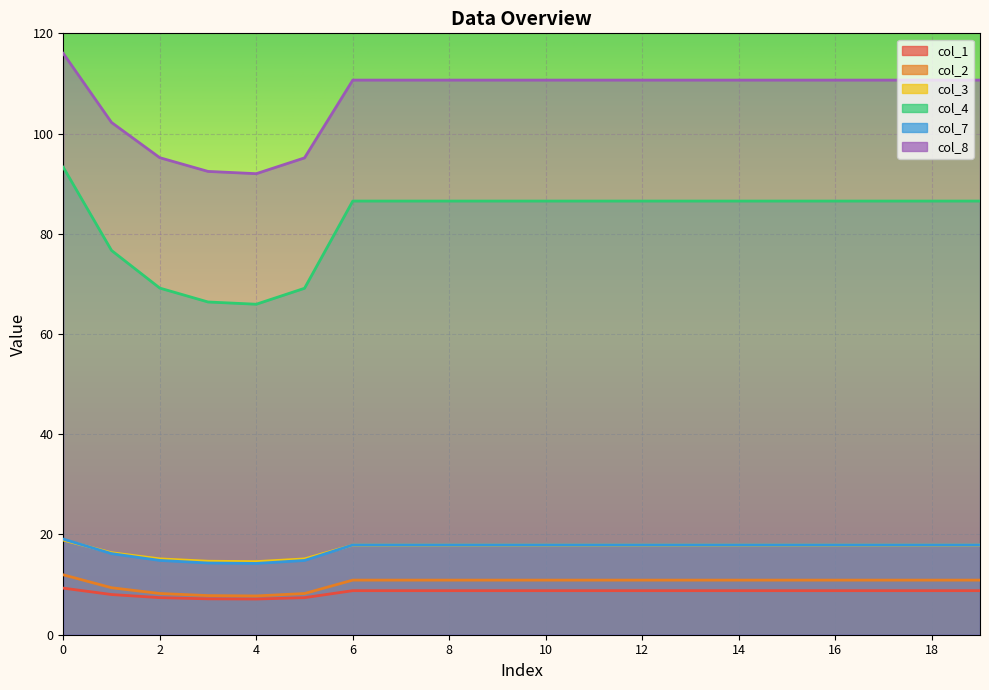

The col_7 series shows 28.6 at 13. True or false?

False